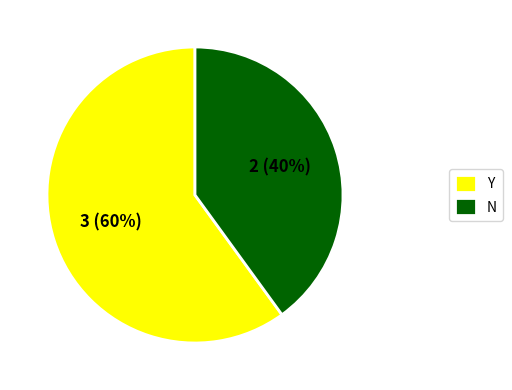

To the nearest percent, what is the combined percentage of Y and N?

100%